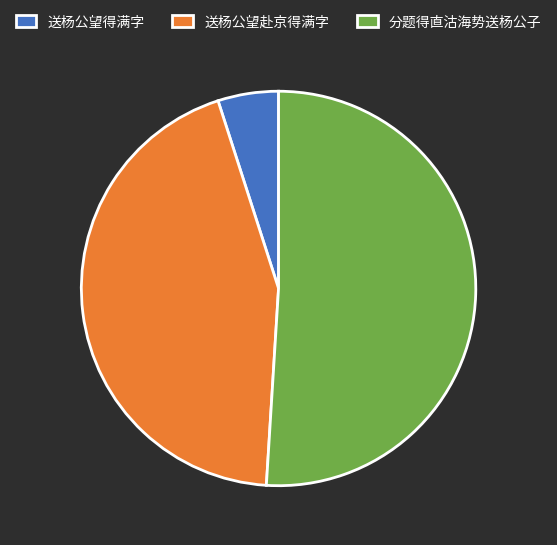

How many slices are in this pie chart?

3